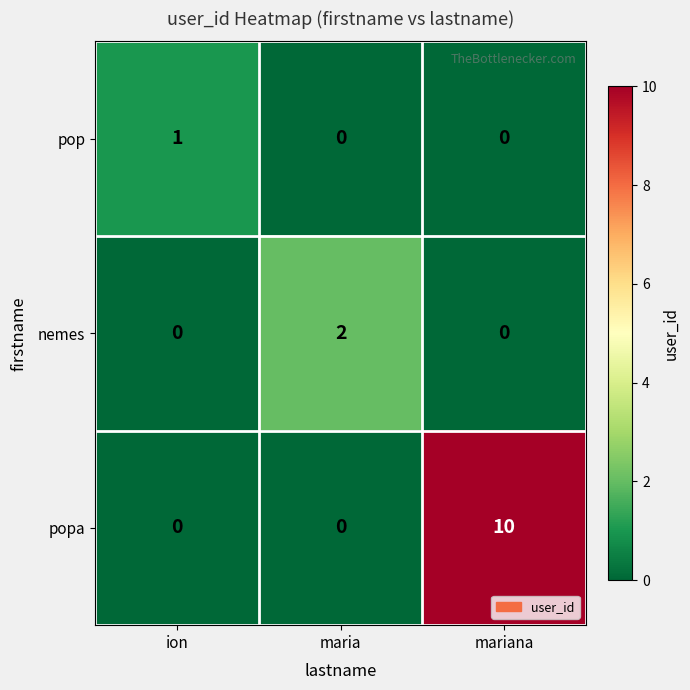

The value of popa at ion is -4. True or false?

False